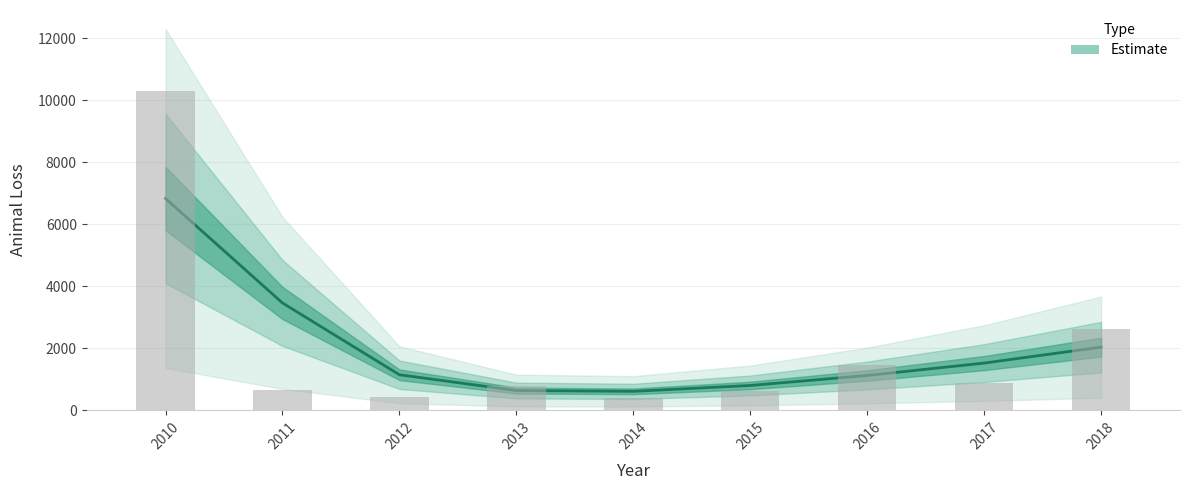

Approximately how many times larger is the value at 2012 compared to 2017?

0.5